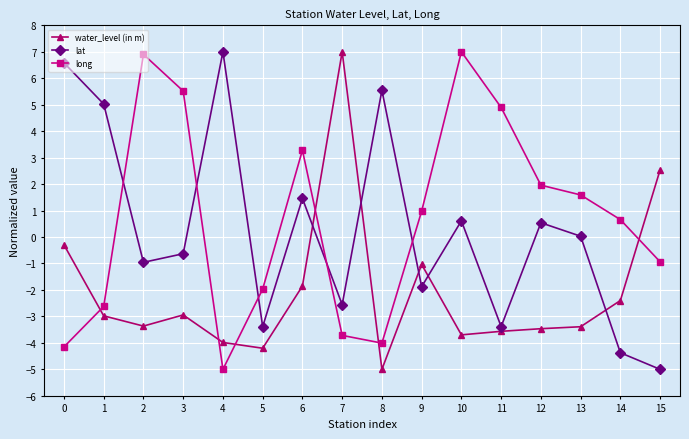

How many data points in long are less than 0?

7